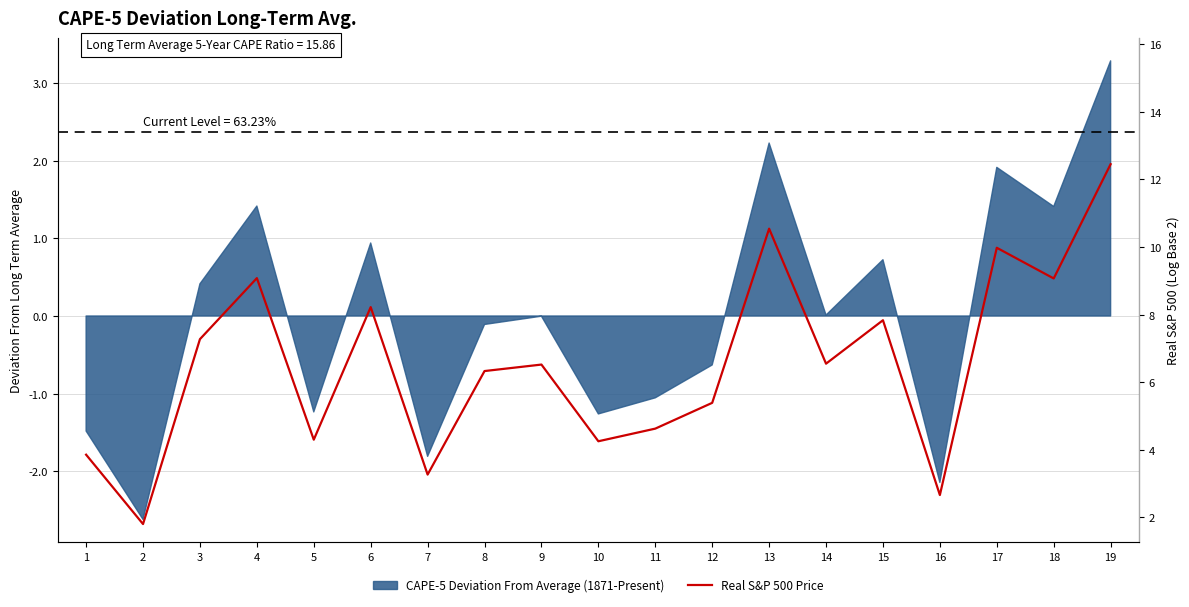

What is the sum of all values?

124.0